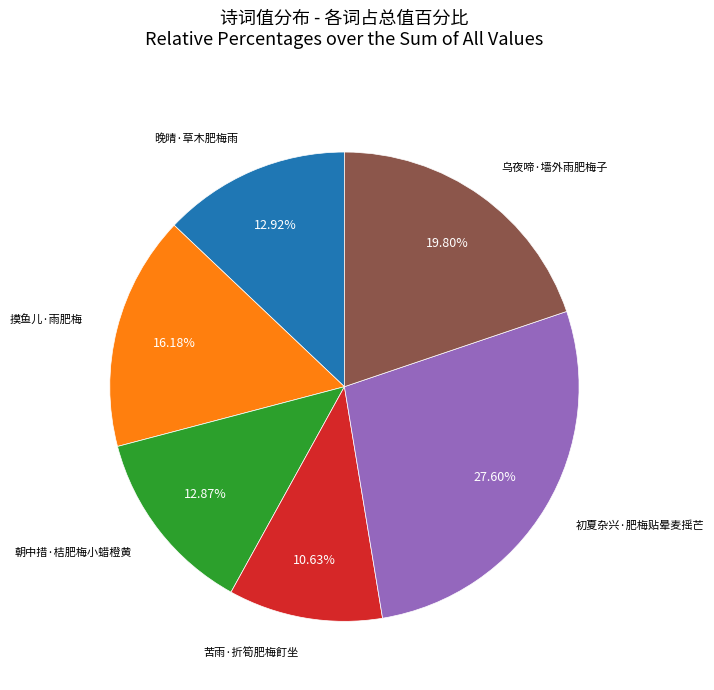

Does any single category account for the majority?

No